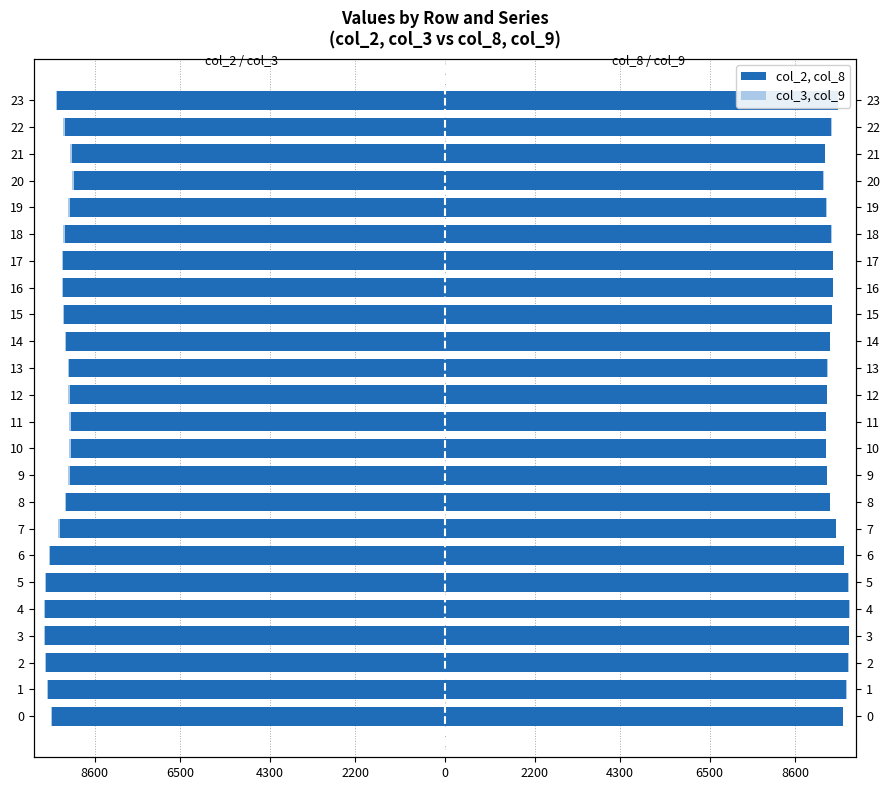

Which has a higher value, 7 or 11?

11